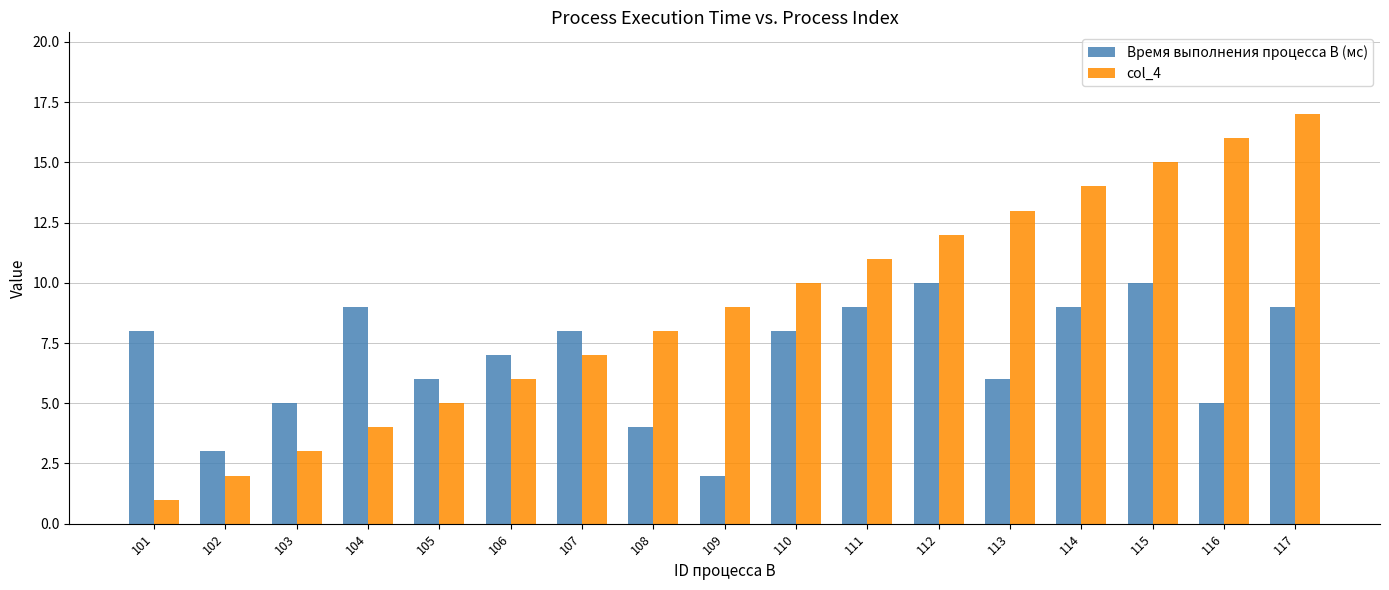

True or false: col_4 has a value of 9 at 113.

False